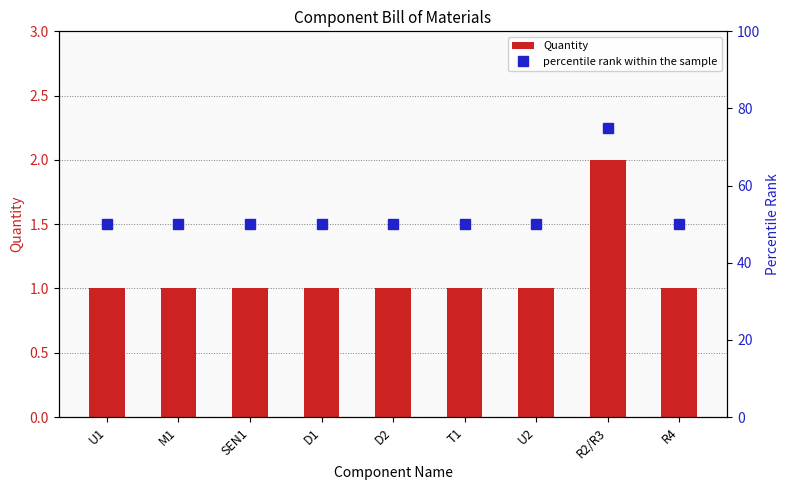

True or false: Quantity has a value of 1 at U1.

True